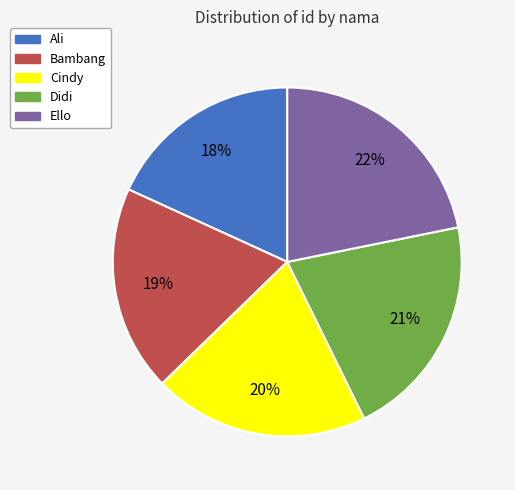

Which slice is the smallest?

Ali